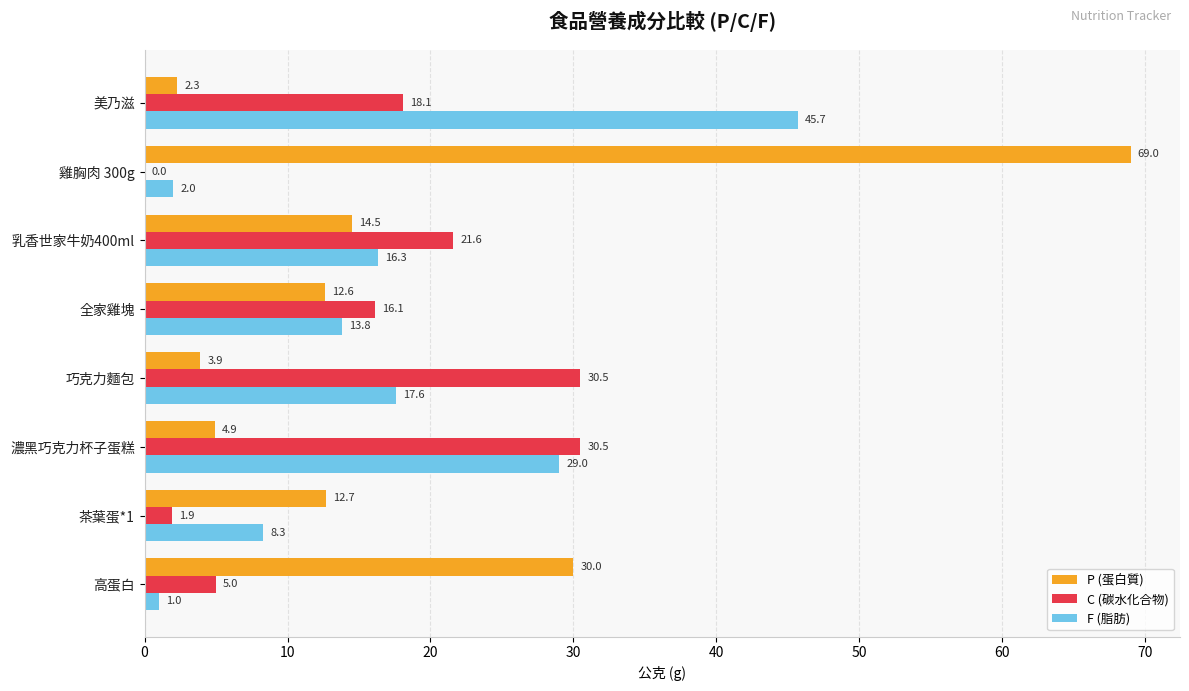

What is the sum of all F (脂肪) values?

133.7